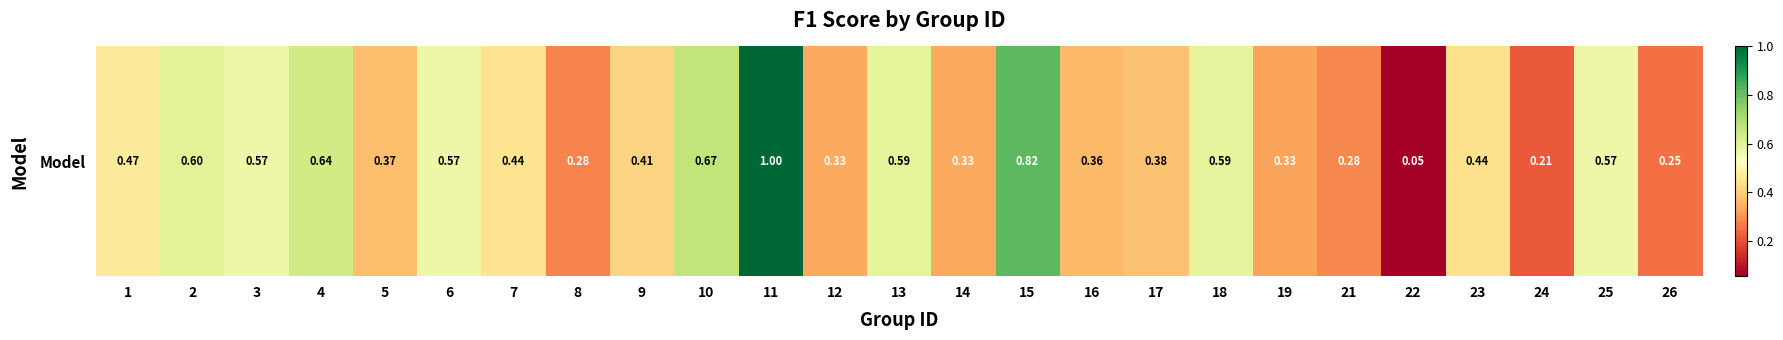

At which category does the chart reach its minimum across all series?

22